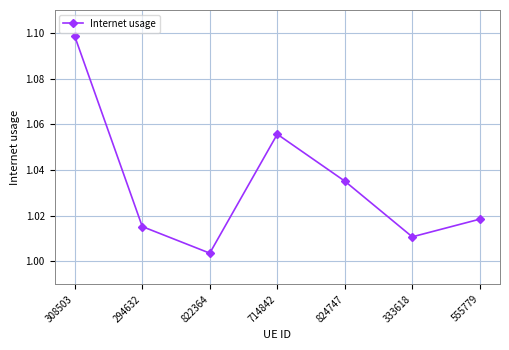

What is the sum of the values at 308503 and 333618?

2.1